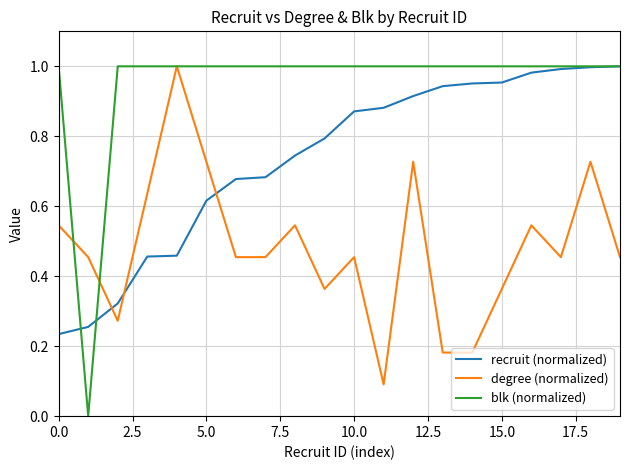

How many times do recruit (normalized) and degree (normalized) cross each other?

3